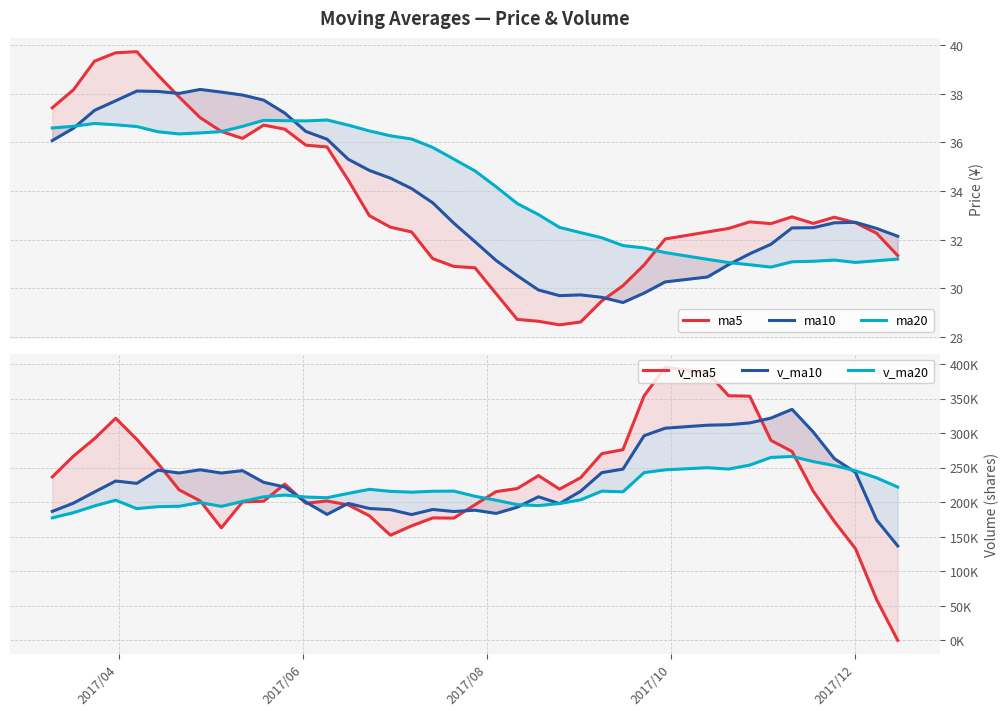

Does the chart display data point markers on the line(s)?

No